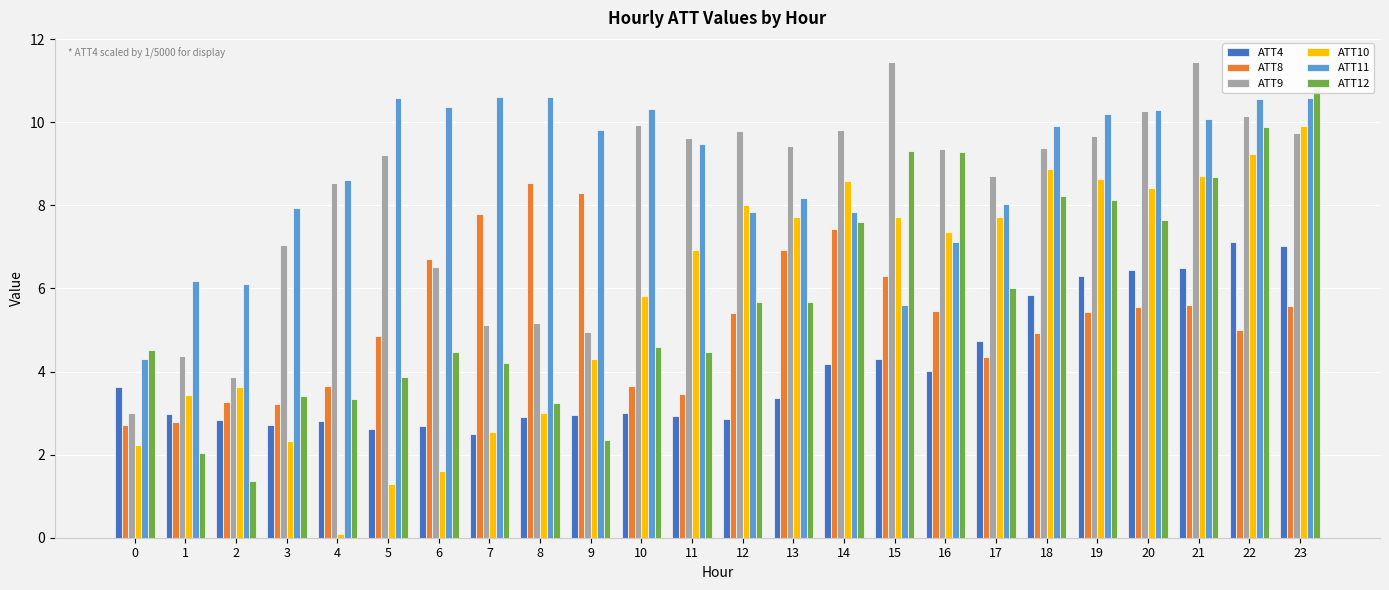

How many data points does each series have?

24